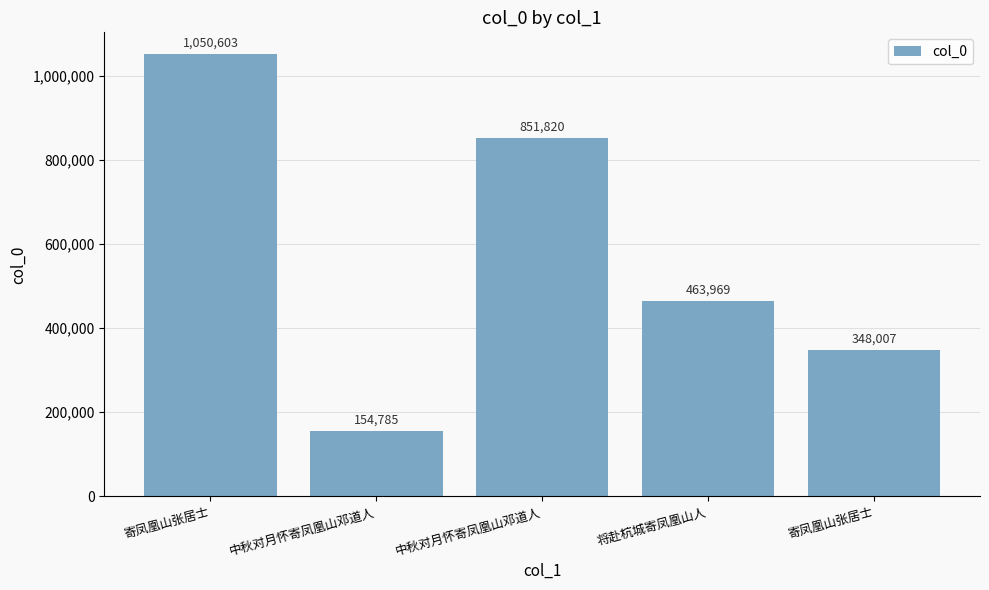

How many bars are there in total?

5